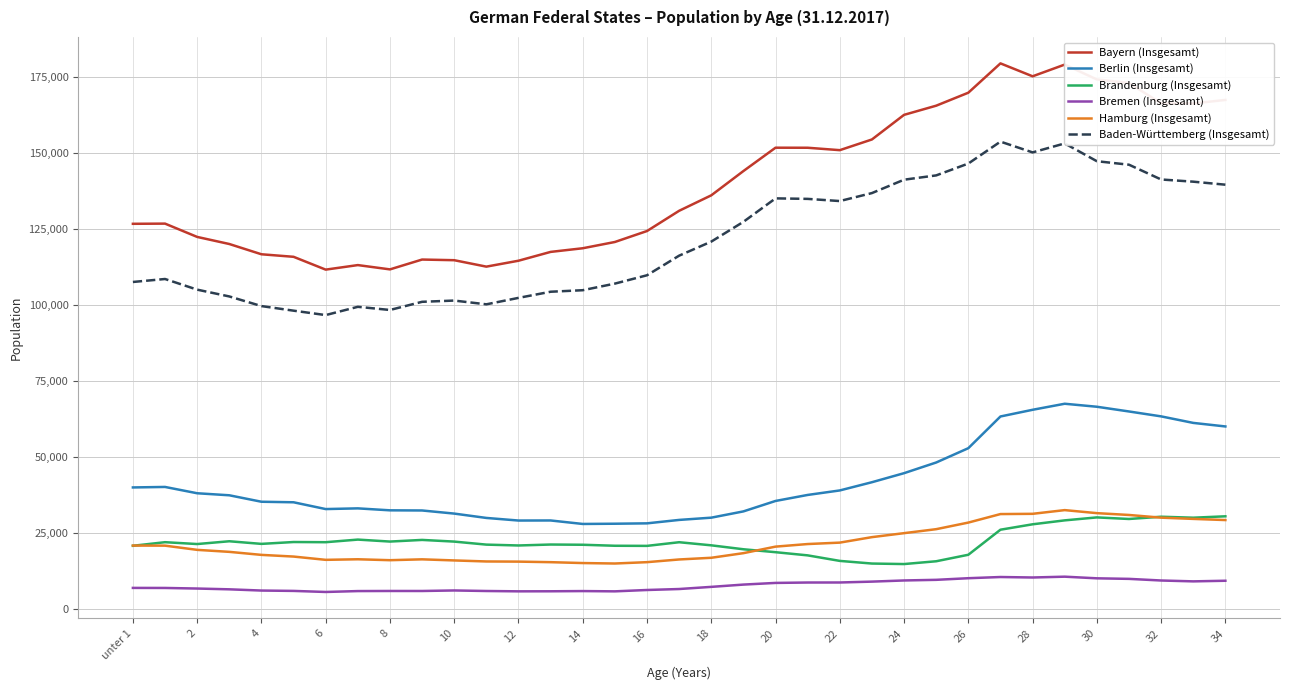

What is the maximum value shown in the chart?

179397